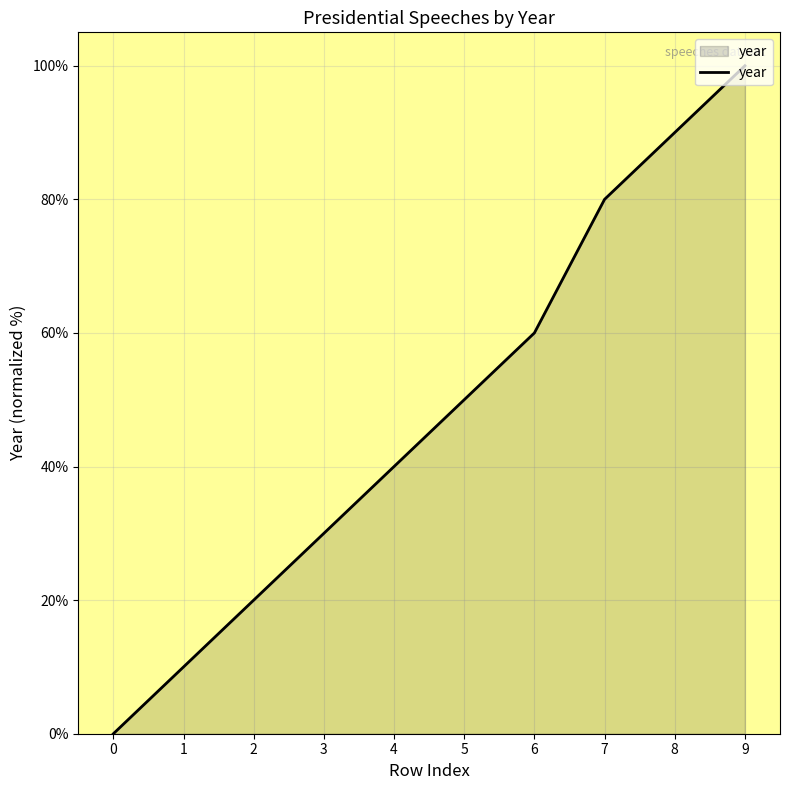

List the labels in order of value, smallest first.

0, 1, 2, 3, 4, 5, 6, 7, 8, 9